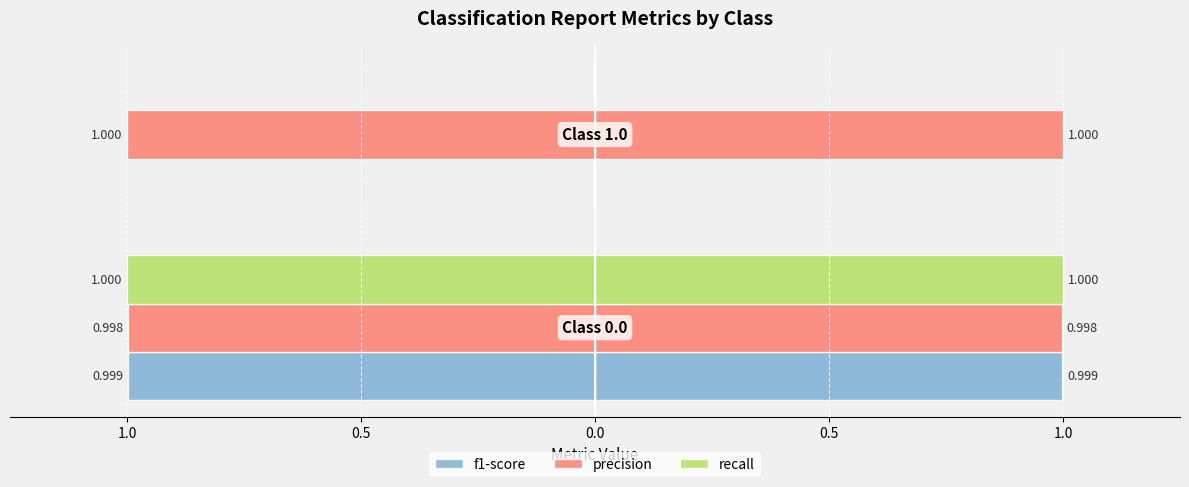

List the series in order of their peak value, highest first.

precision, recall, f1-score